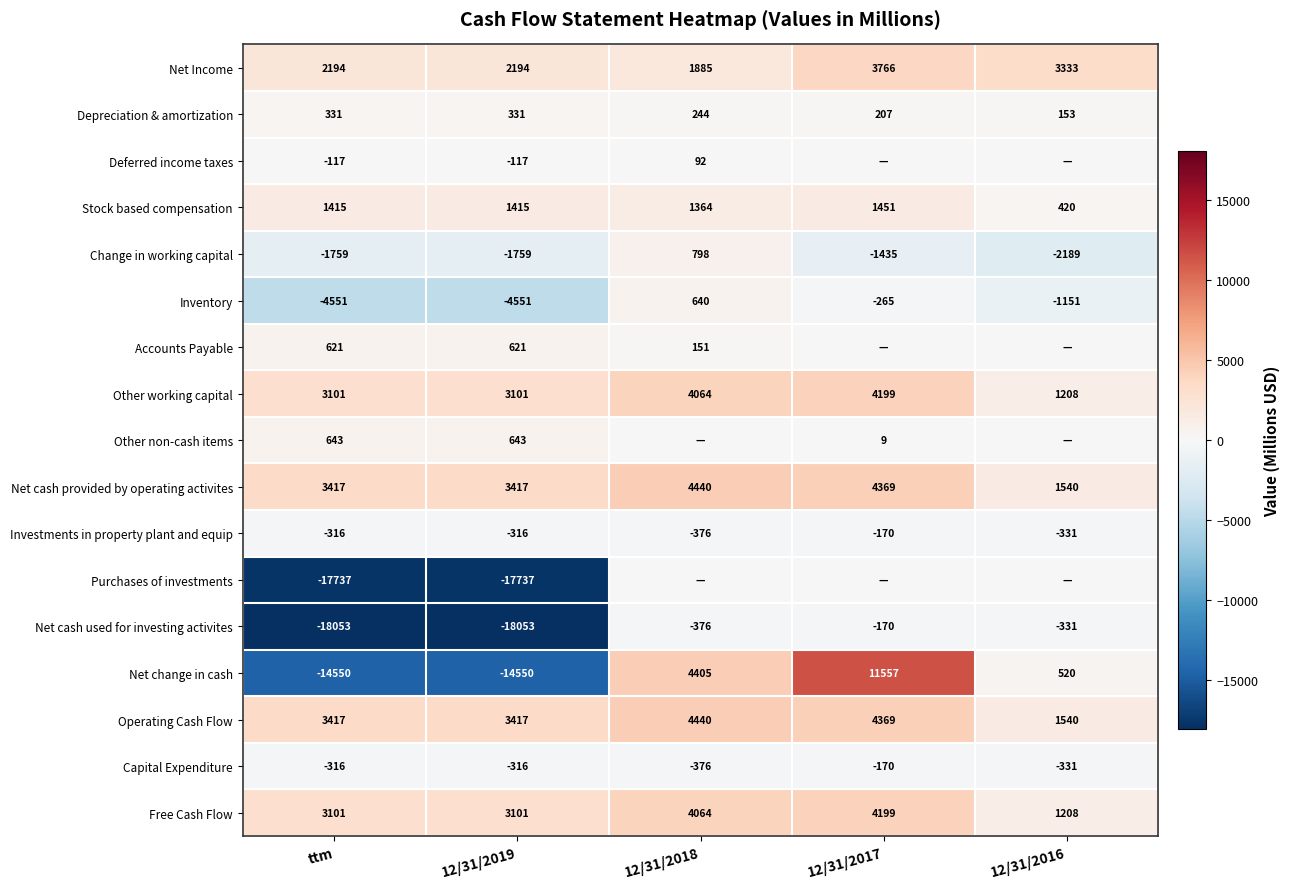

Is the value of Depreciation & amortization at 12/31/2019 greater than the value of Net change in cash at 12/31/2017?

No